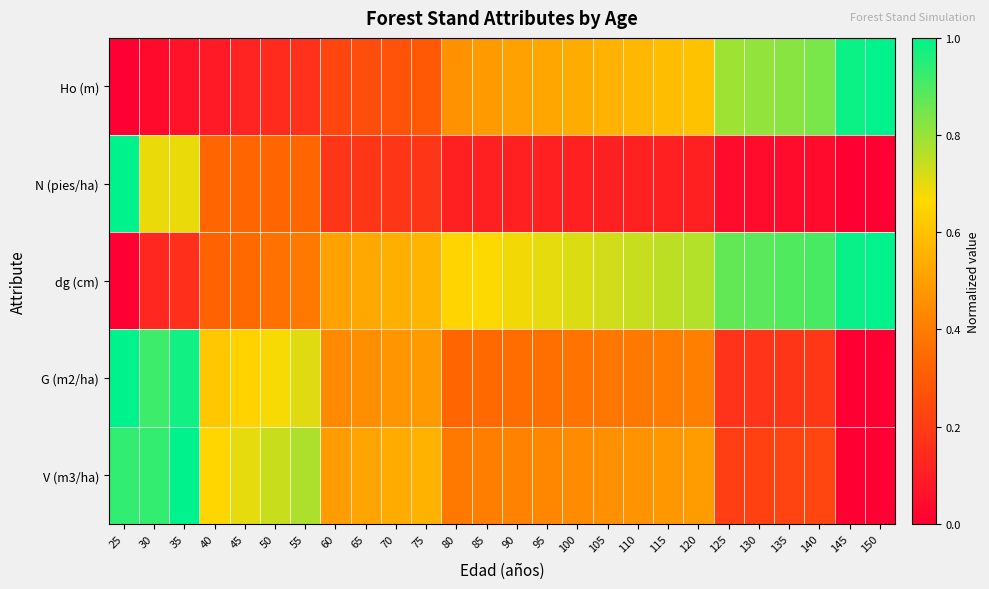

At which category is the sum across all series the highest?

25